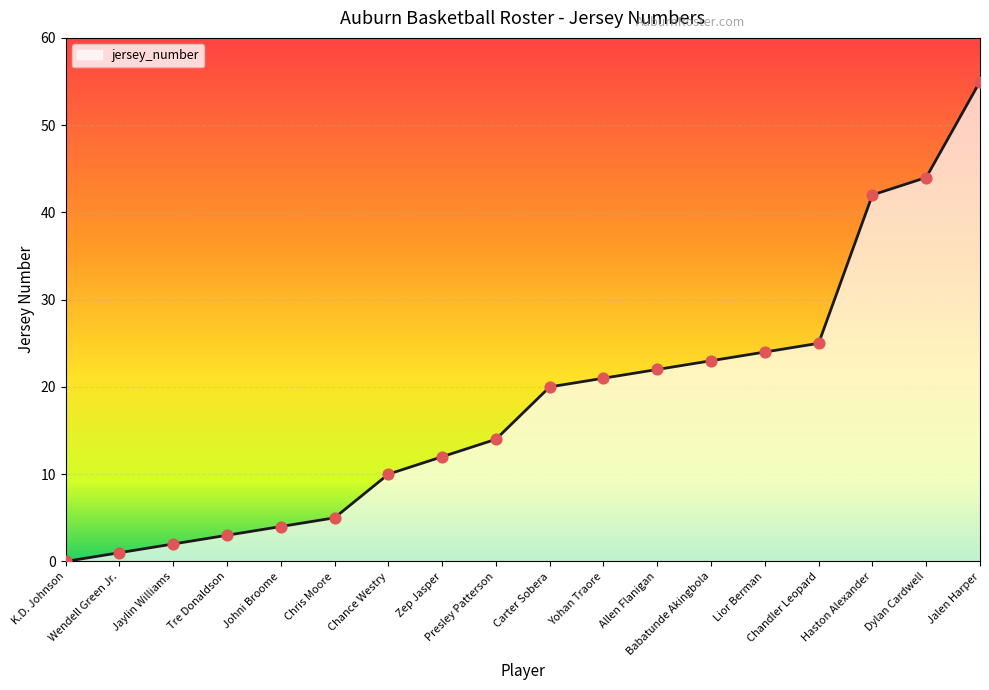

Which has a higher value, Presley Patterson or K.D. Johnson?

Presley Patterson